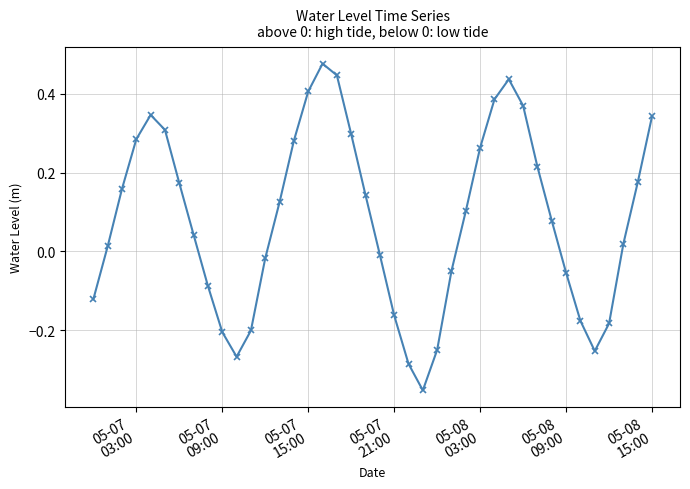

True or false: the data has more than 2 interior local peaks.

True